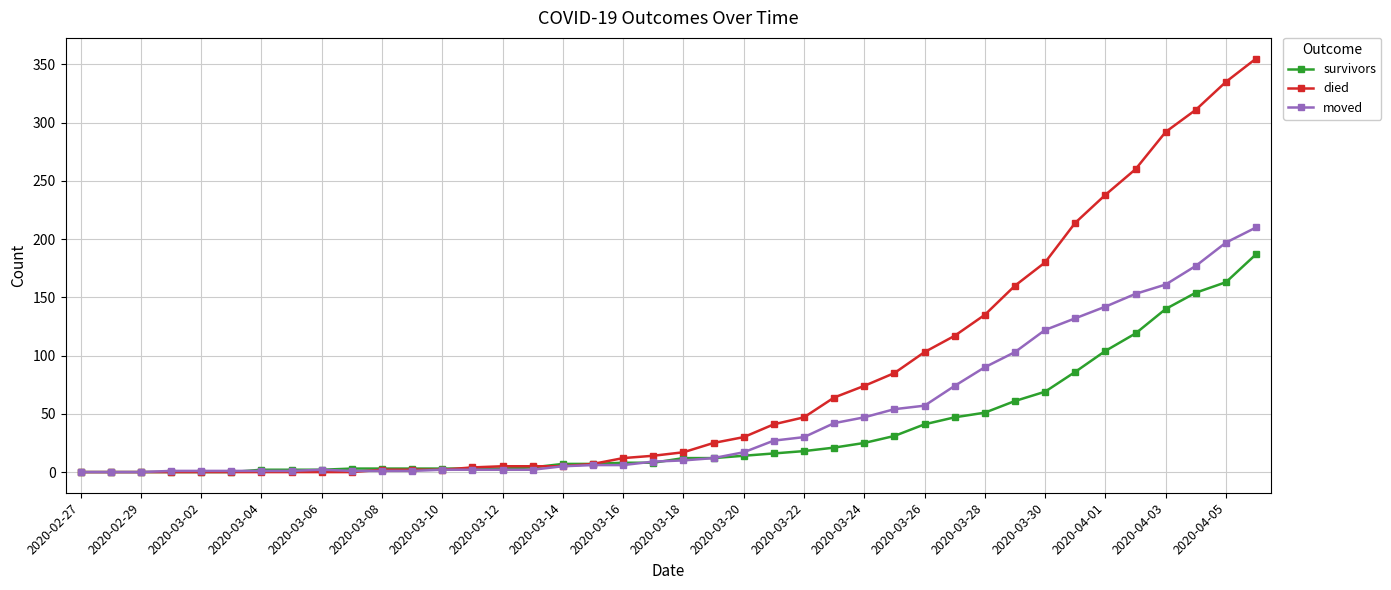

At how many categories does at least one series exceed 268?

4